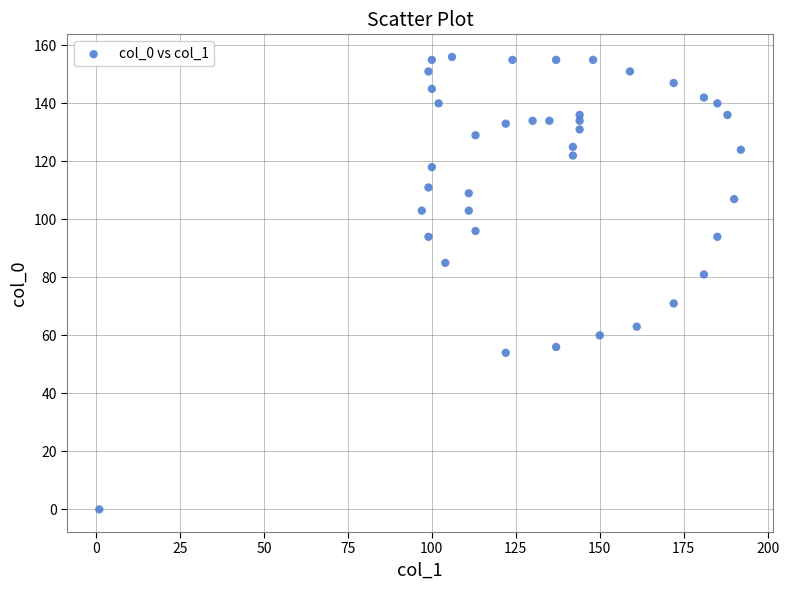

What is the range of X values (max minus min)?

191